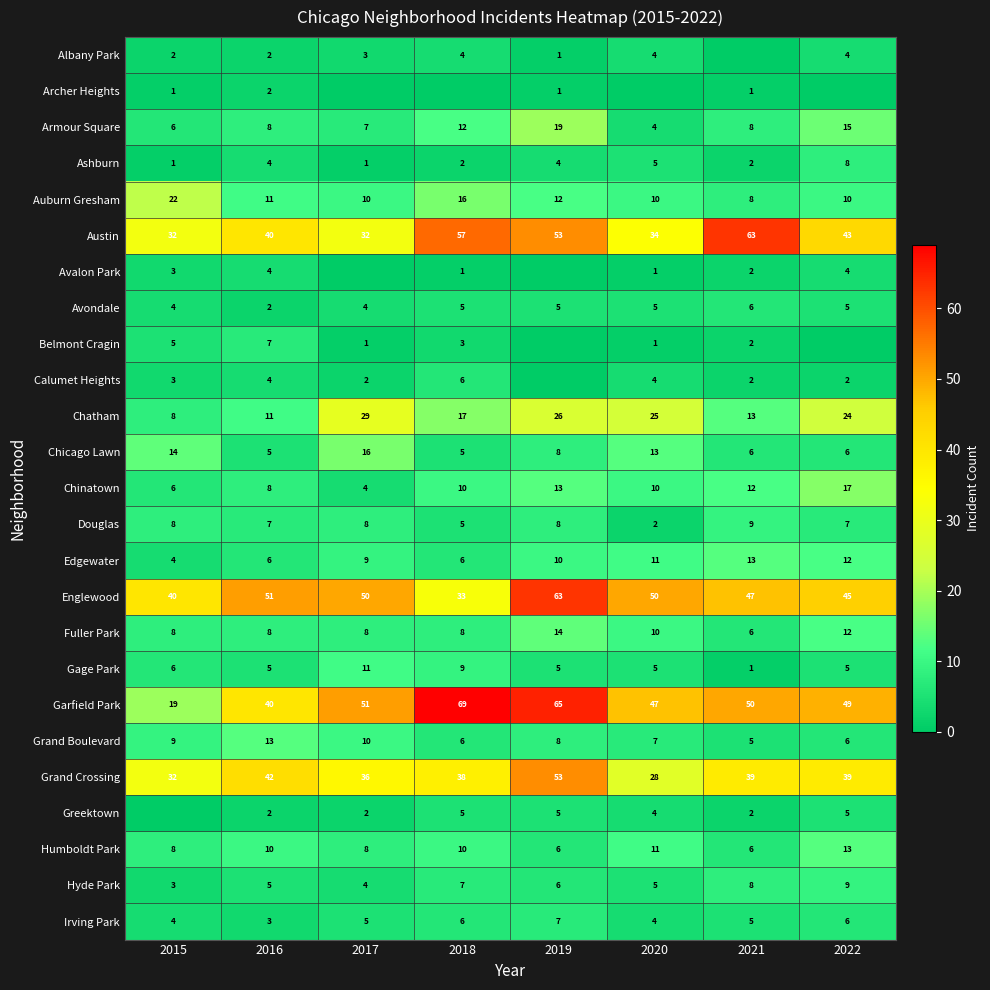

How many data points in Grand Boulevard are less than 8?

4